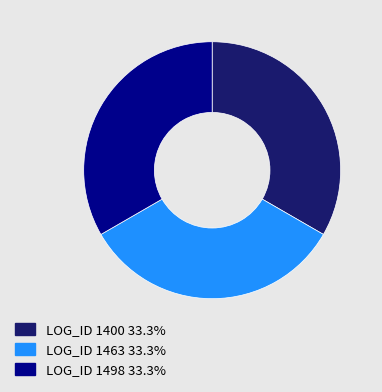

Does any single category account for the majority?

No